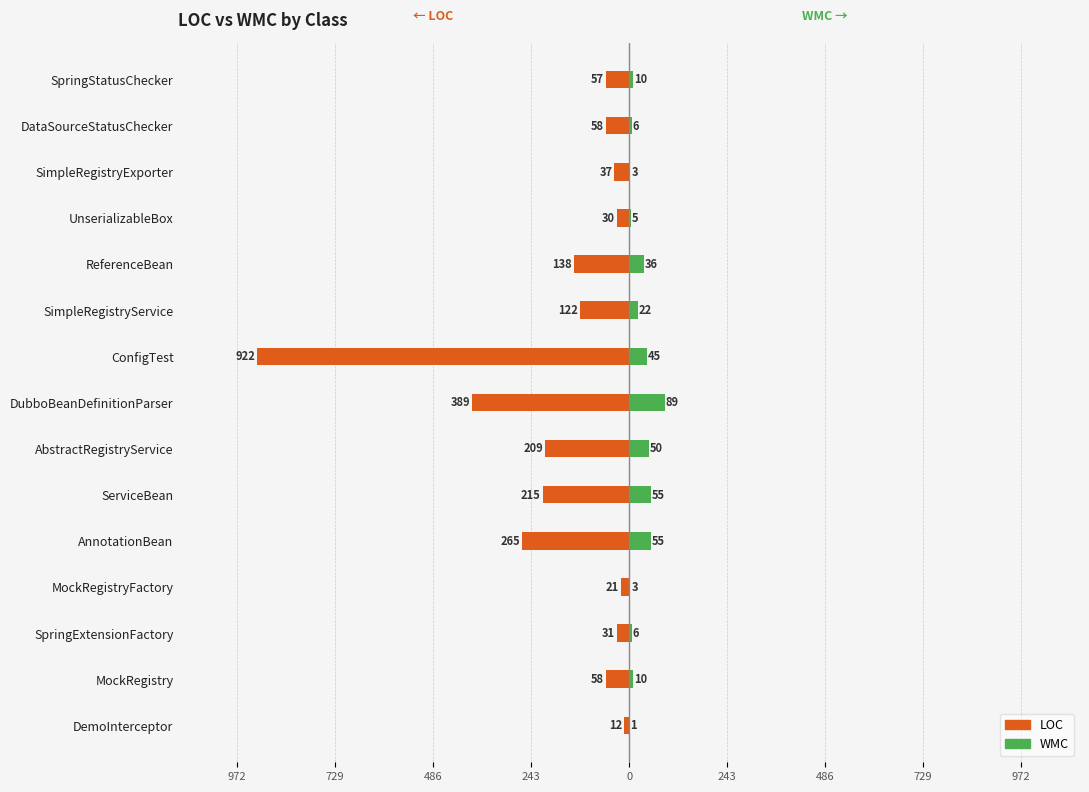

How many bars are there in total?

30